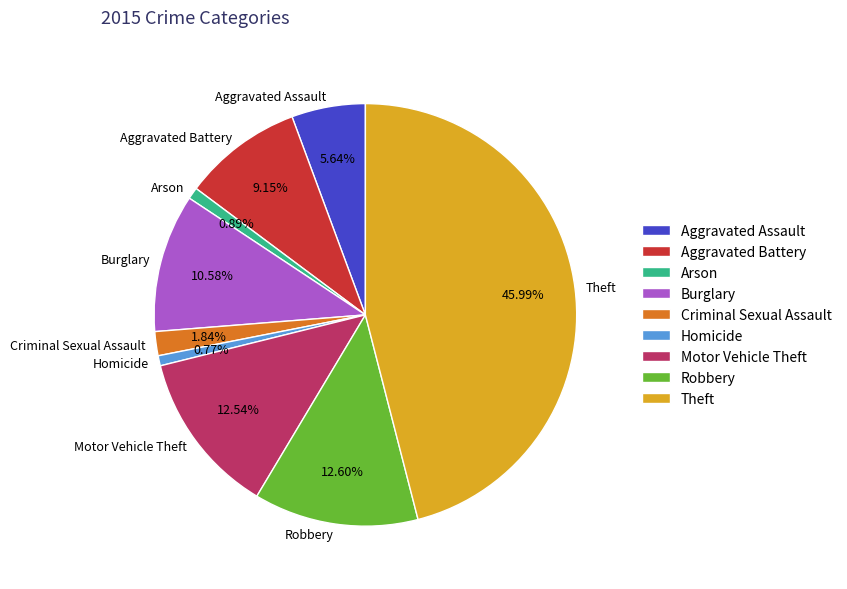

To the nearest percent, what portion does Arson represent?

1%